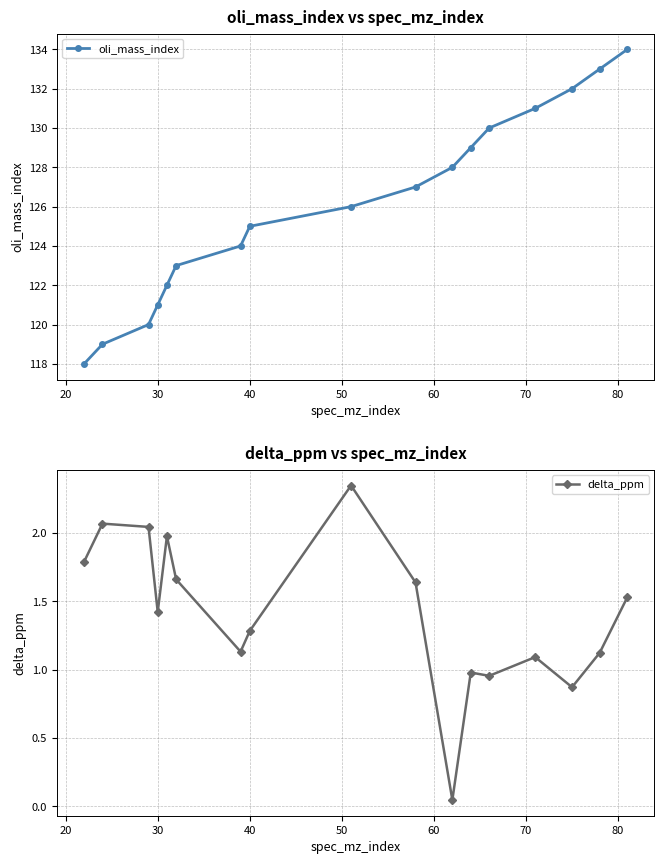

What is the lowest value of the oli_mass_index series?

118